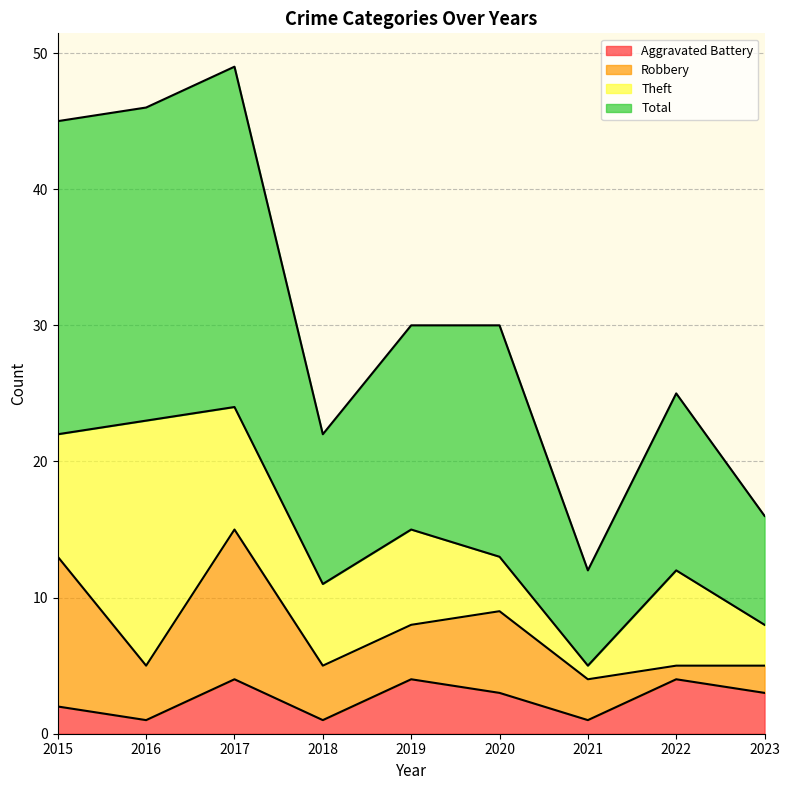

Read the Aggravated Battery value at 2020.

3